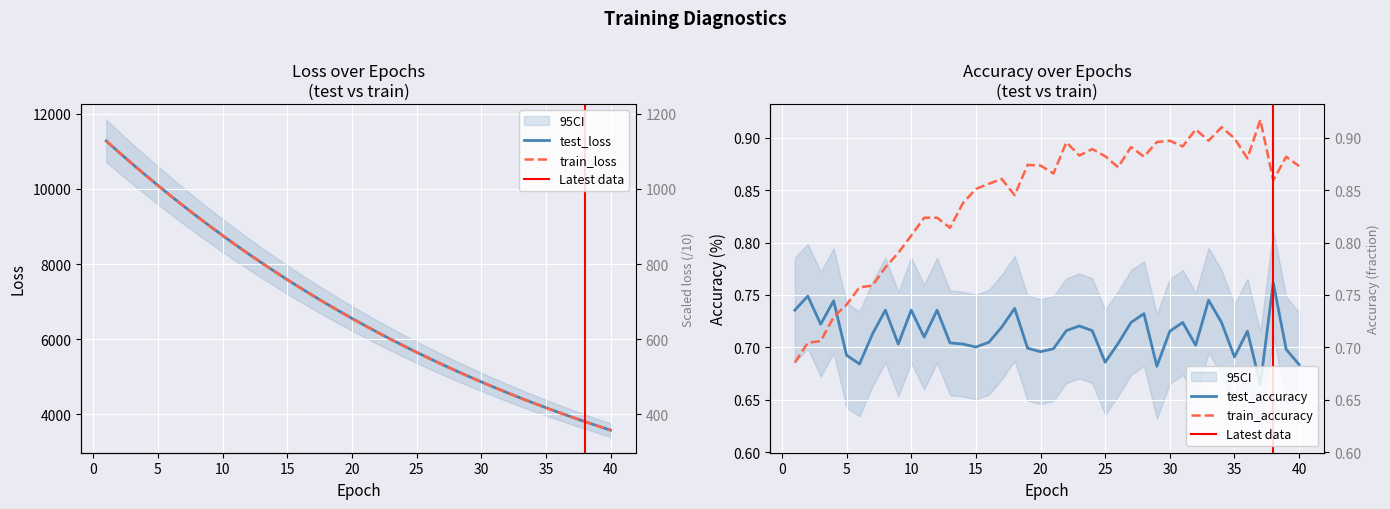

How many lines are shown in the chart?

4